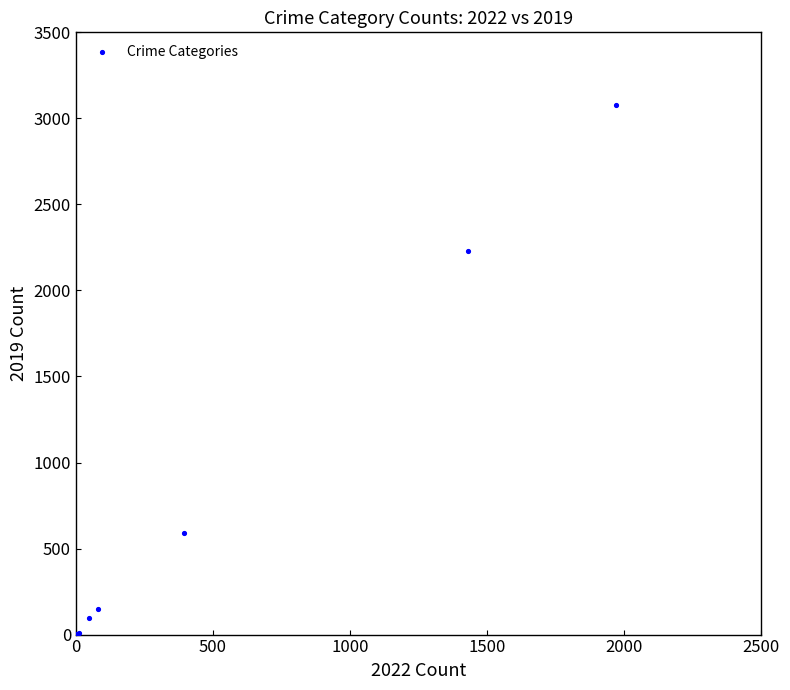

What Y value in the scatter plot is closest to 1540?

2230